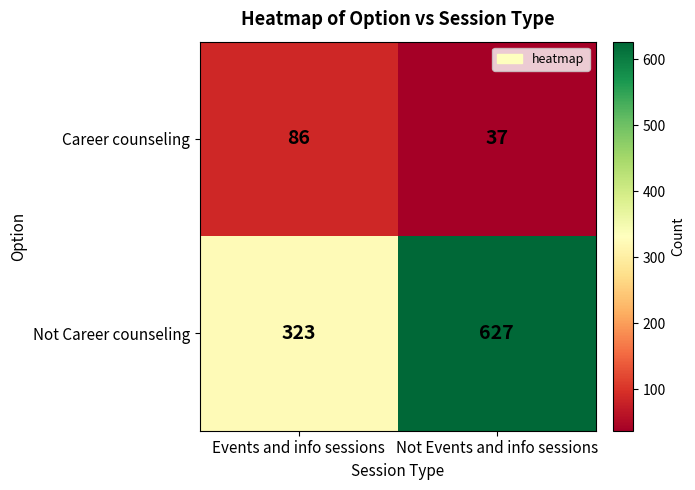

What is the approximate value of Career counseling at Events and info sessions, to the nearest 10?

90